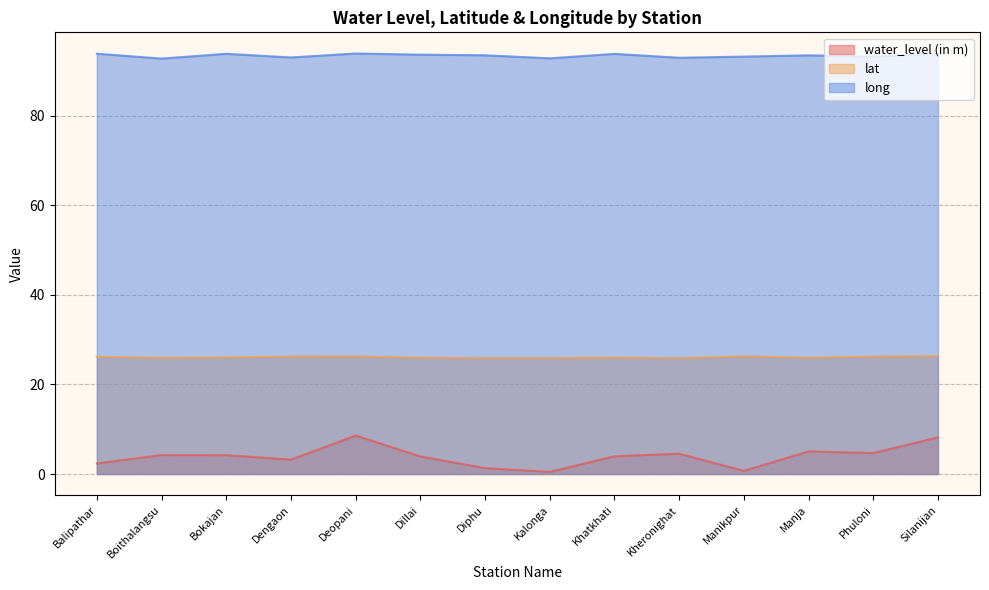

How many values in the long series are below 93?

4